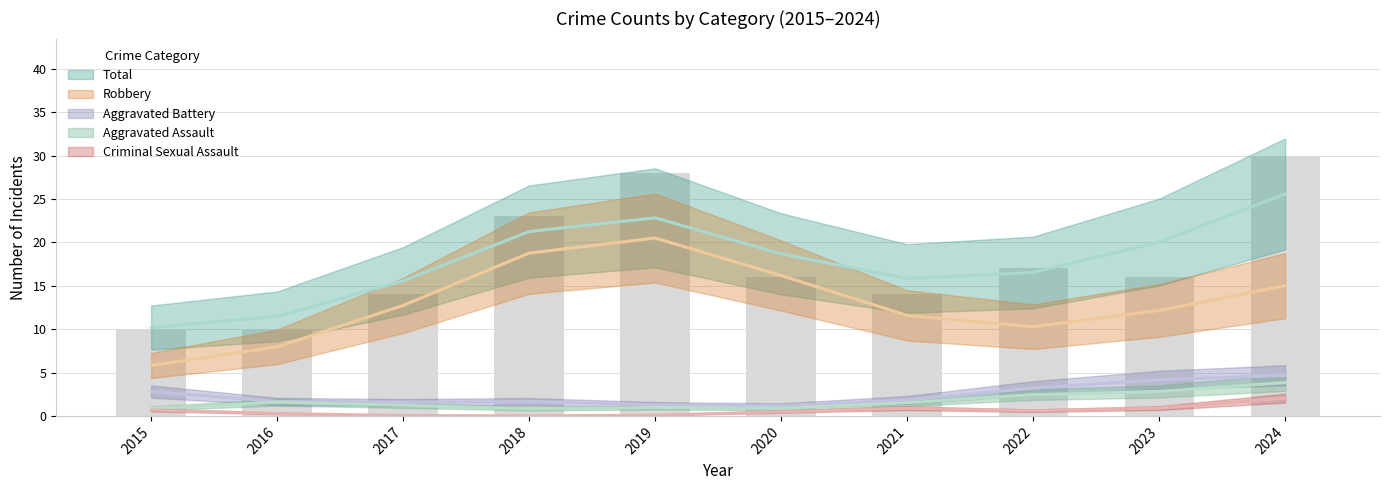

At which label does Robbery reach its minimum?

2015